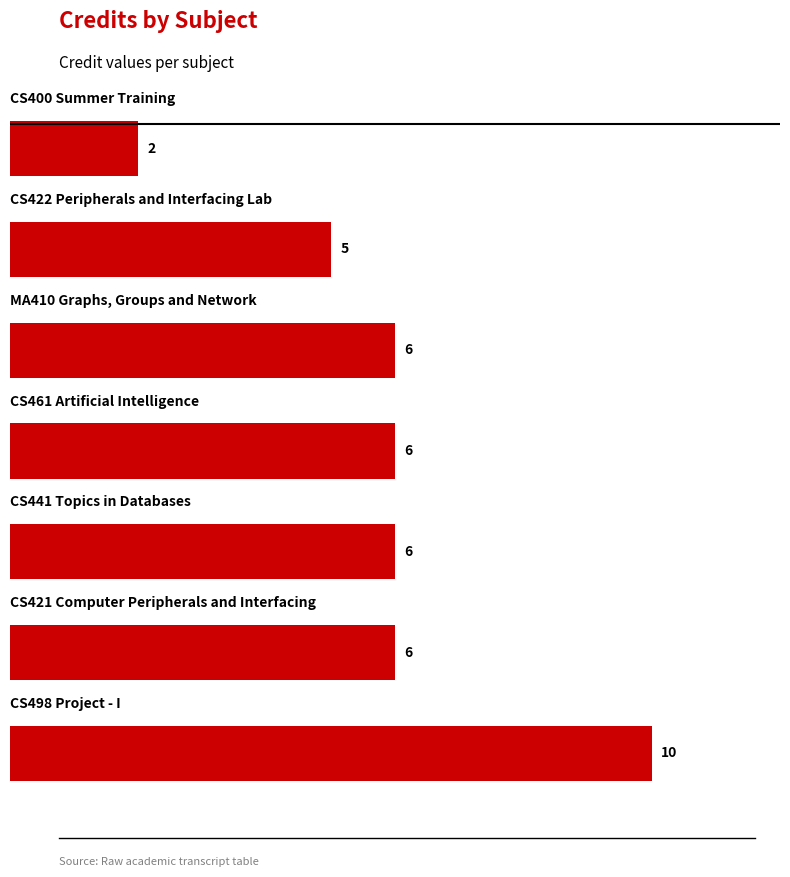

Count the values in the range 5 to 6.

5